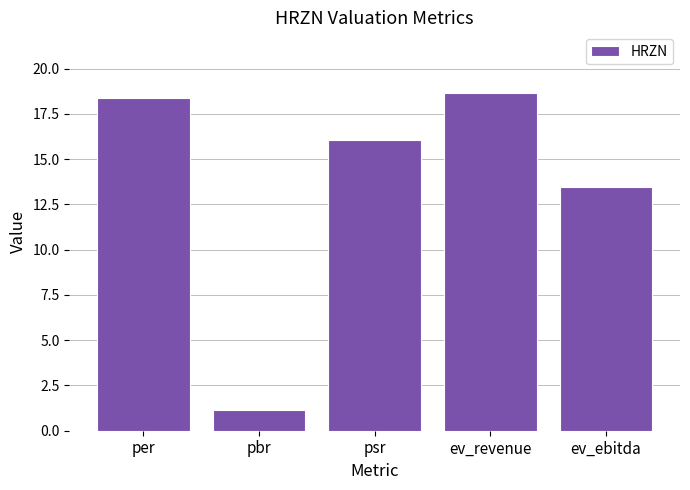

Rank the categories by value from highest to lowest.

ev_revenue, per, psr, ev_ebitda, pbr